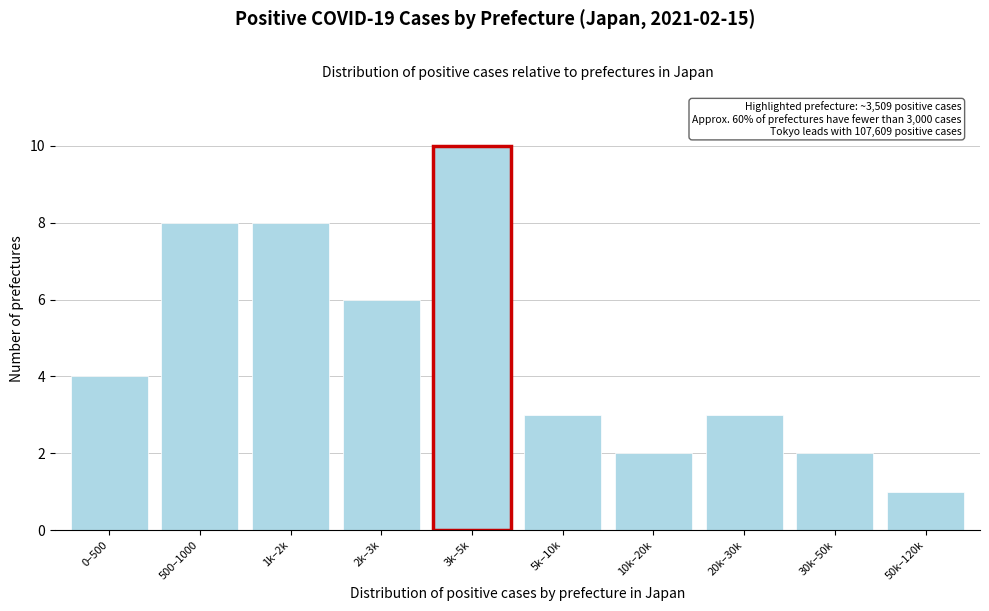

Reading left to right, what are all the values shown in this chart?

0–500=4	500–1000=8	1k–2k=8	2k–3k=6	3k–5k=10	5k–10k=3	10k–20k=2	20k–30k=3	30k–50k=2	50k–120k=1